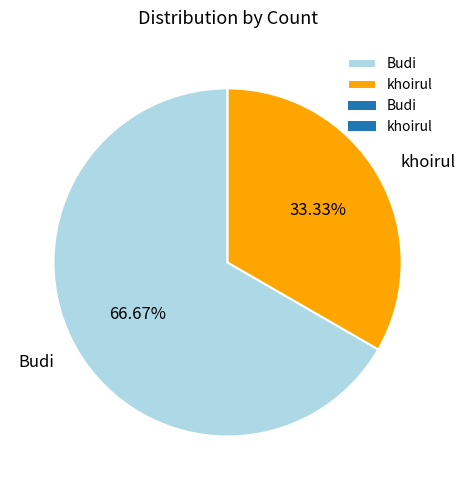

Is it true that khoirul is 33% of the pie?

True